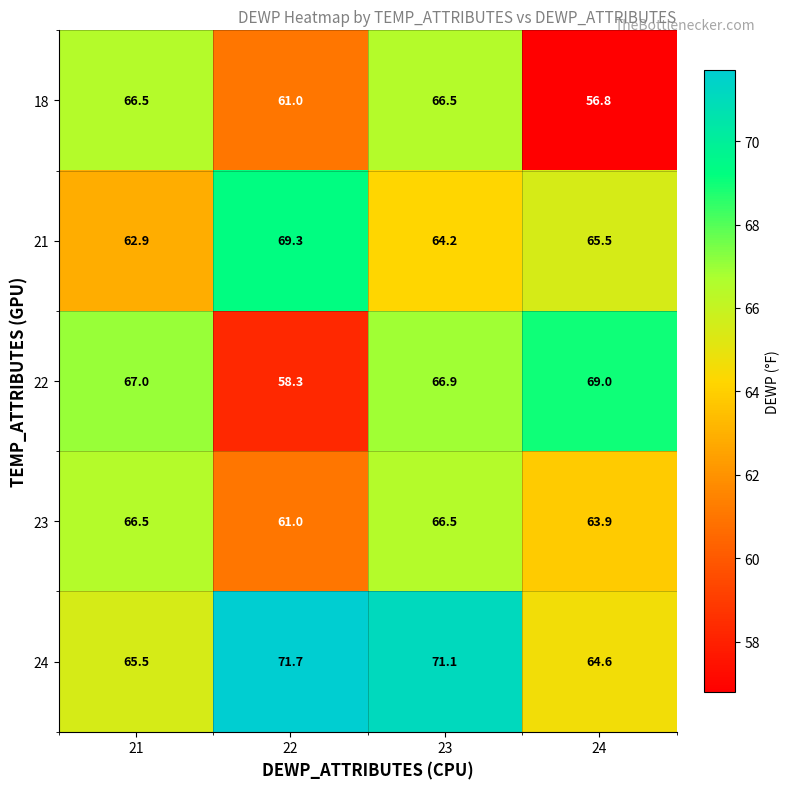

True or false: 18 has a value of 61.0 at 22.

True